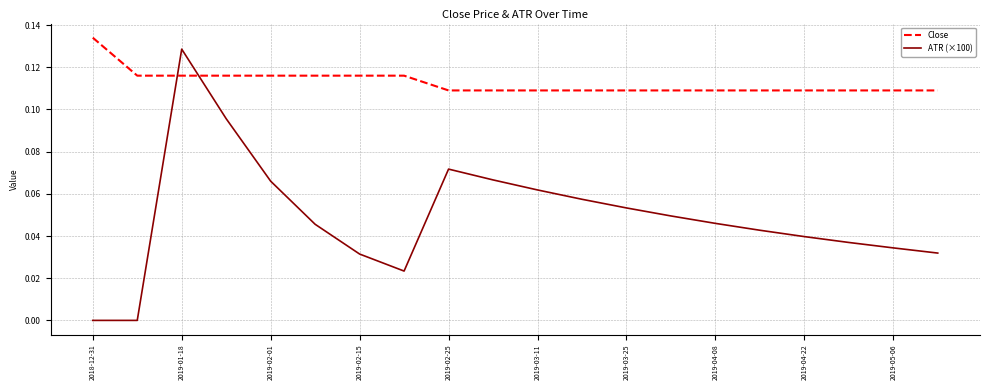

Which series has the largest range (max minus min)?

ATR (×100)